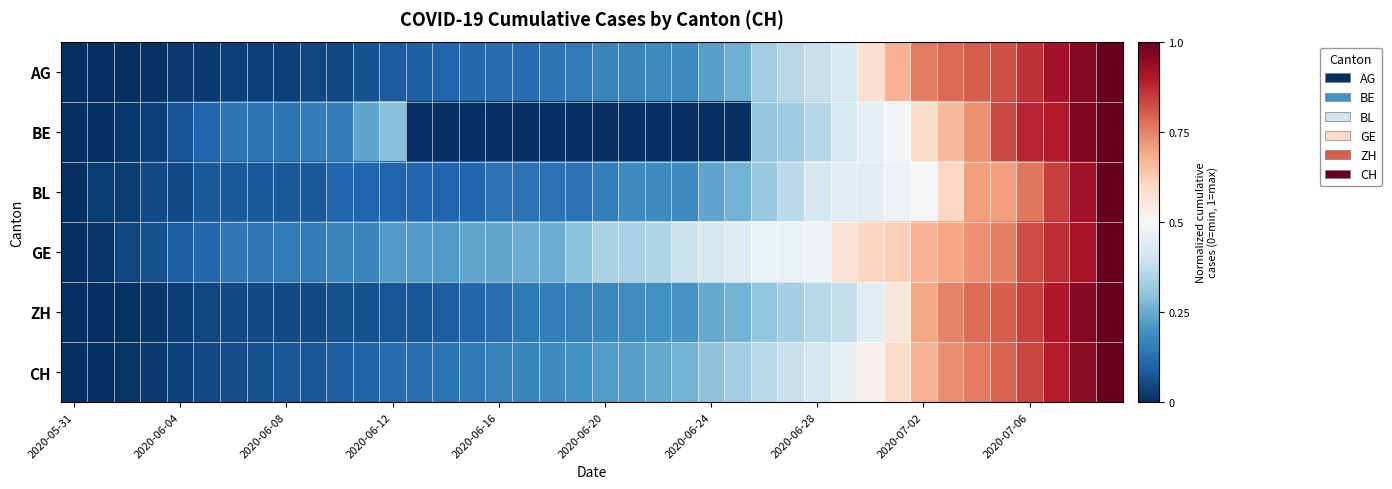

Which label corresponds to the smallest value in the chart?

2020-05-31